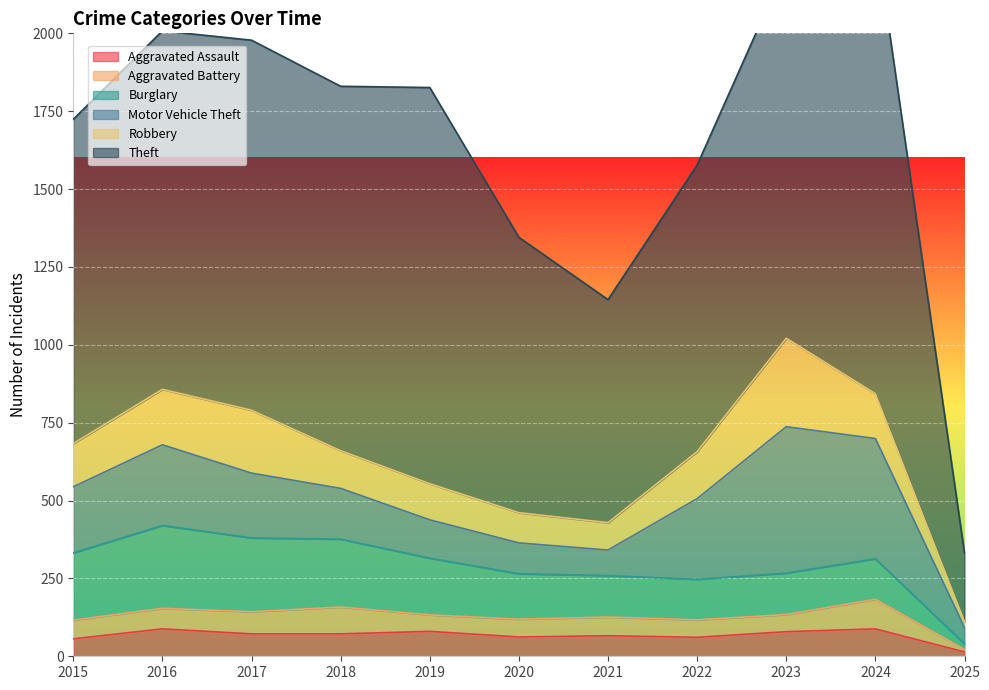

Reading left to right, transcribe all the data shown in this chart.

Aggravated Assault: 56	88	72	72	80	62	66	61	79	88	14
Aggravated Battery: 60	66	71	86	53	57	60	56	55	95	8
Burglary: 216	266	237	218	182	146	133	130	133	130	18
Motor Vehicle Theft: 212	259	208	163	123	99	82	259	470	386	52
Robbery: 139	178	202	121	116	97	88	151	284	144	19
Theft: 1041	1151	1188	1170	1272	884	716	920	1198	1475	220